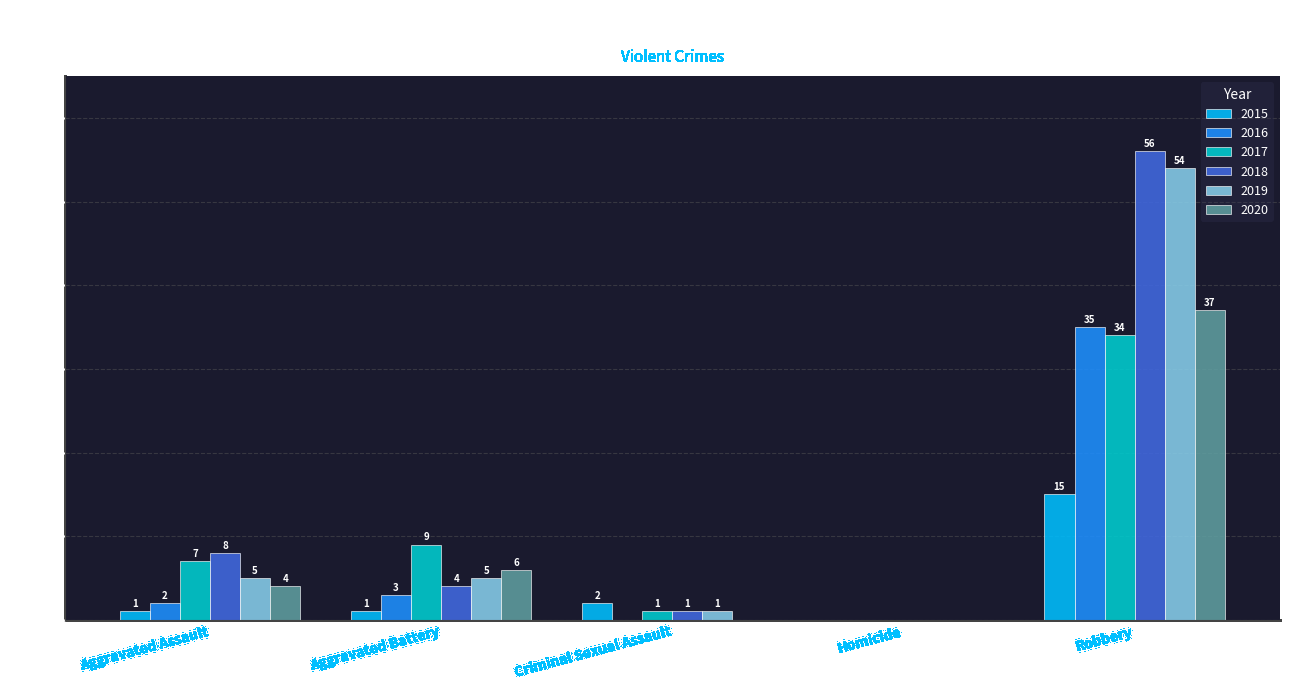

What is the sum of all 2019 values?

65